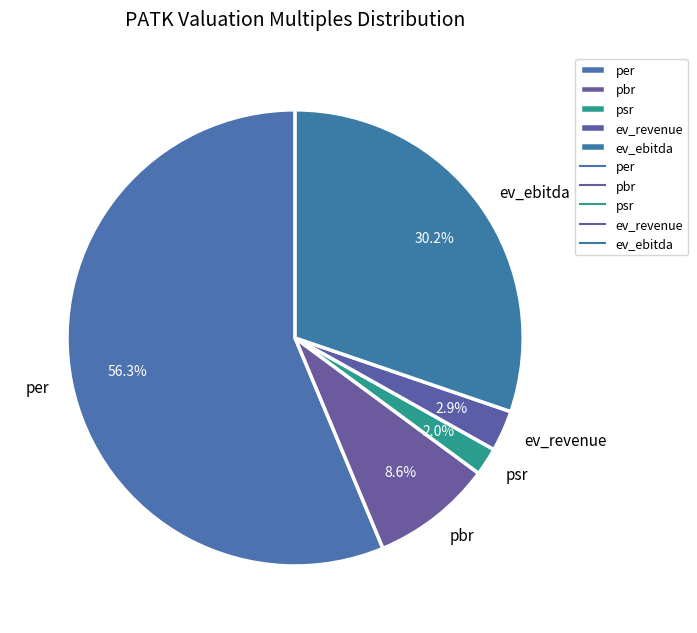

To the nearest percent, what portion does psr represent?

2%